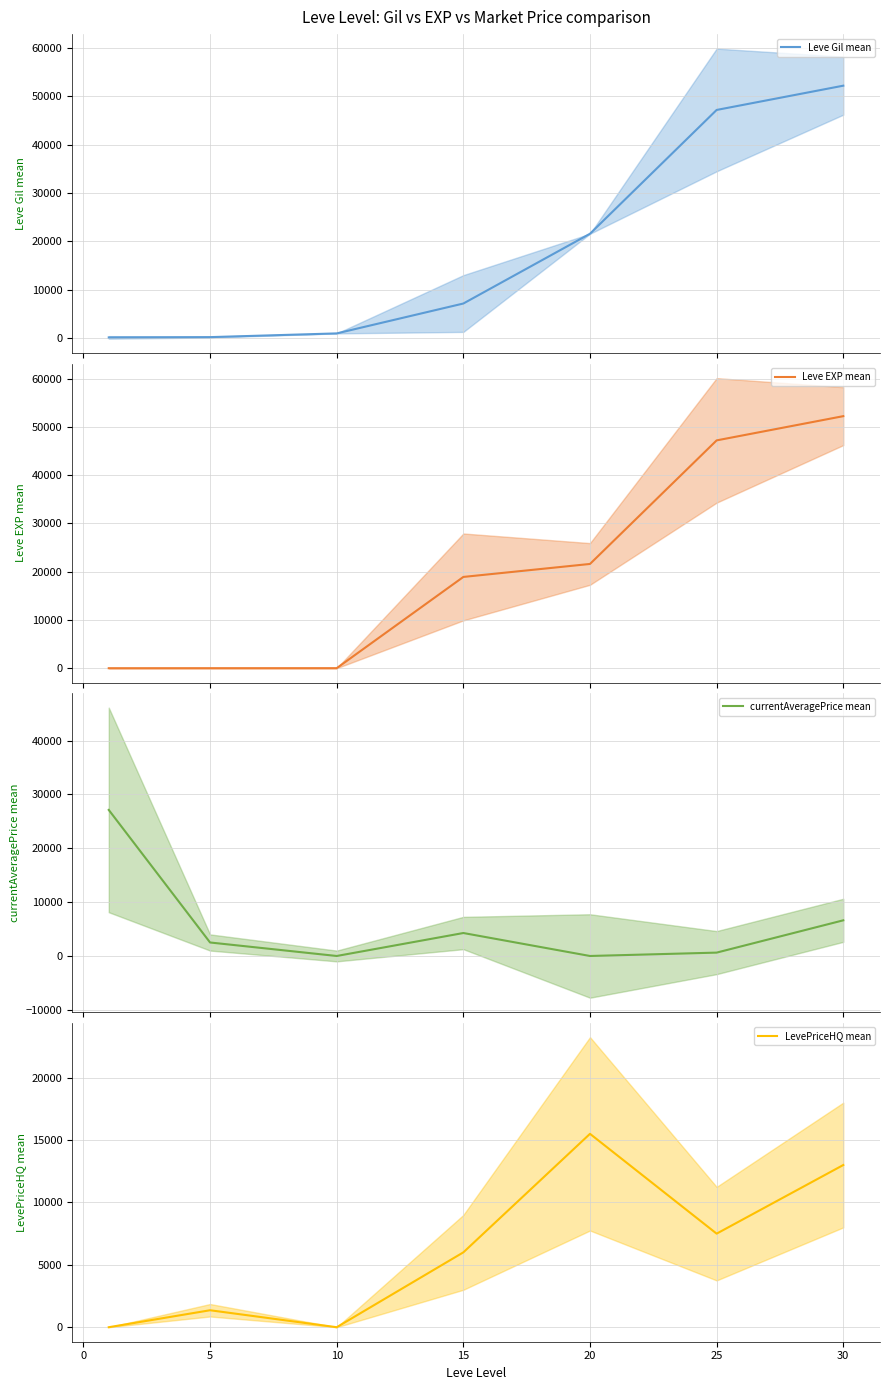

What is the value of the currentAveragePrice mean point at the 4th from the left?

4266